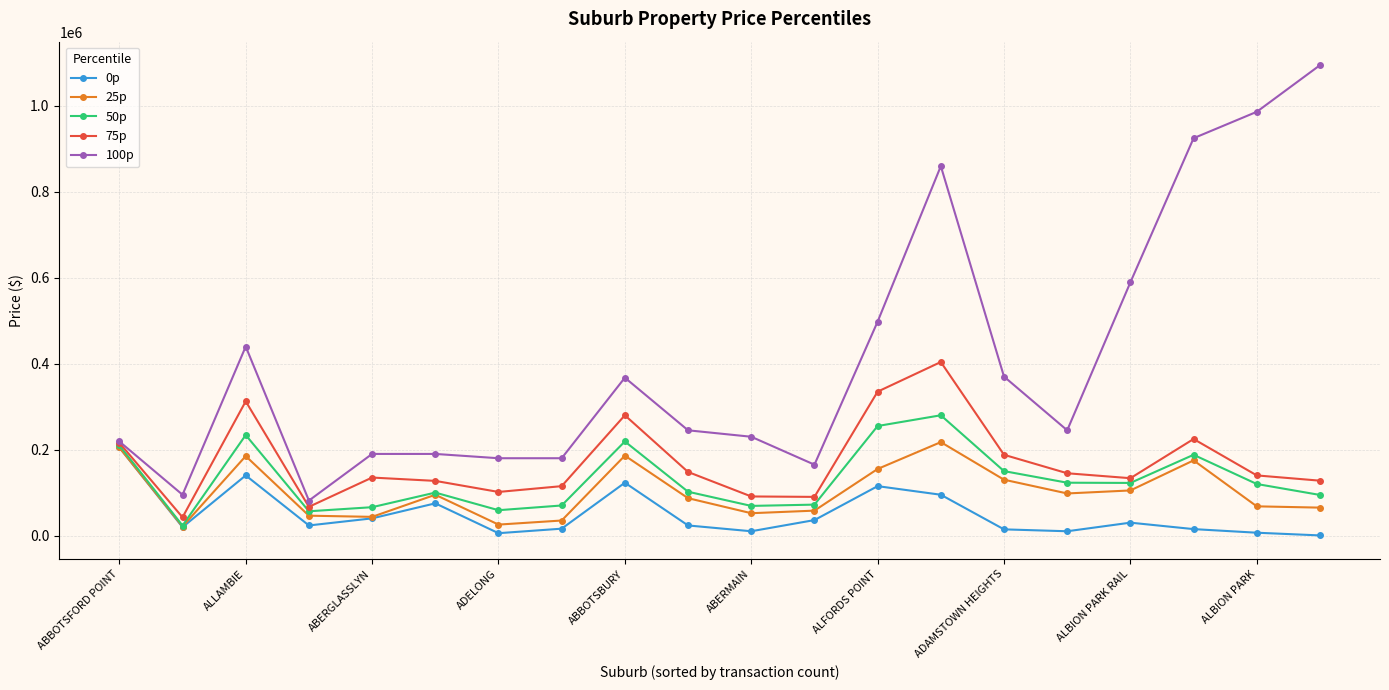

True or false: 0p and 75p intersect in this chart.

False